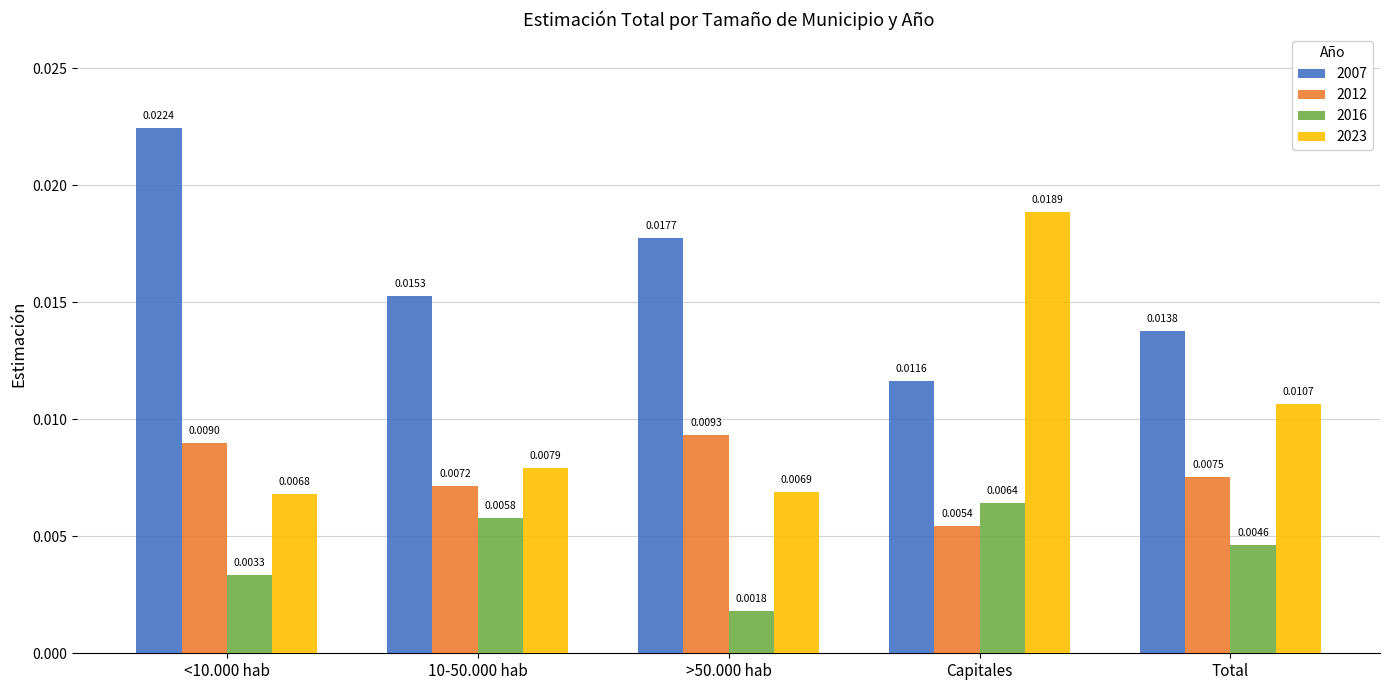

Rank the series by their average value, from highest to lowest.

2007, 2023, 2012, 2016